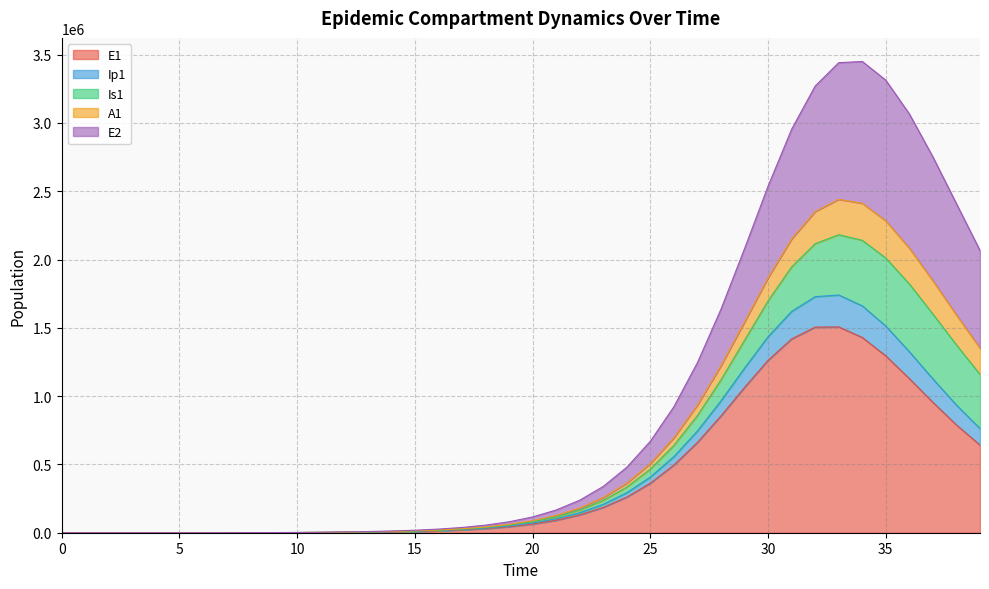

Does the chart display data point markers on the line(s)?

No